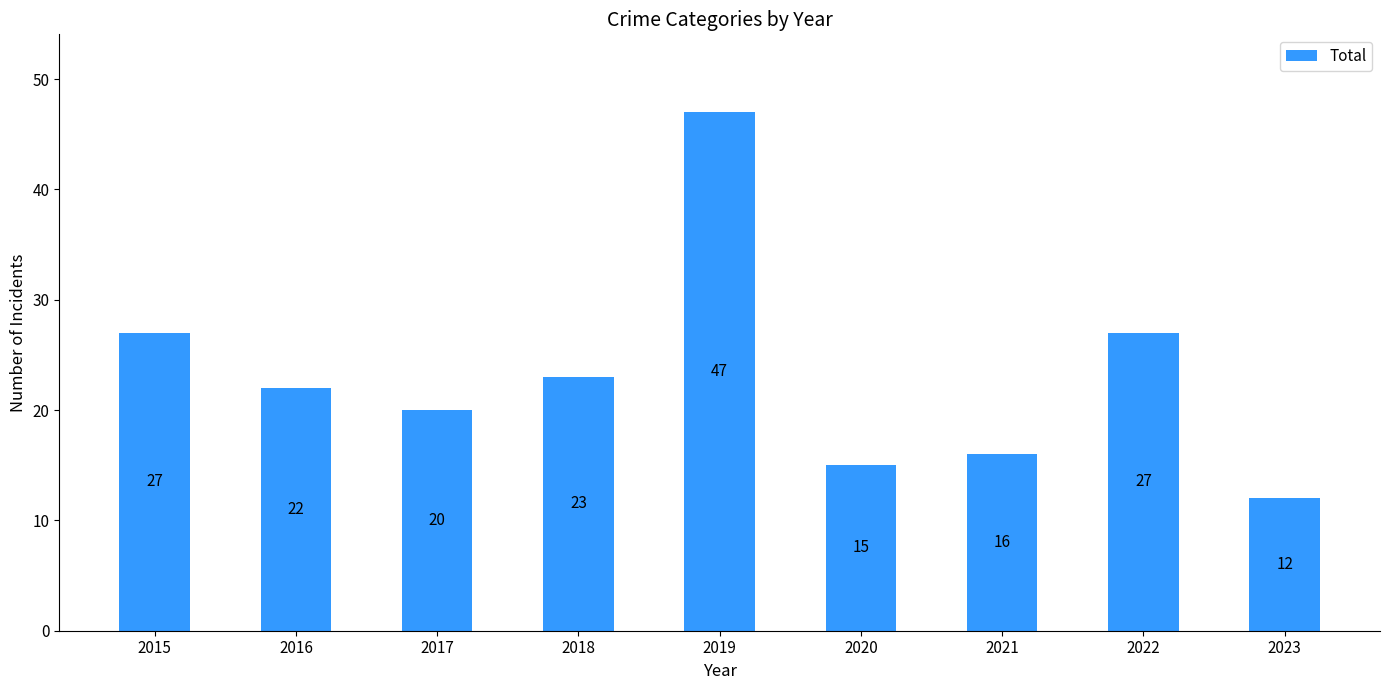

Reading left to right, transcribe all the data shown in this chart.

2015=27	2016=22	2017=20	2018=23	2019=47	2020=15	2021=16	2022=27	2023=12